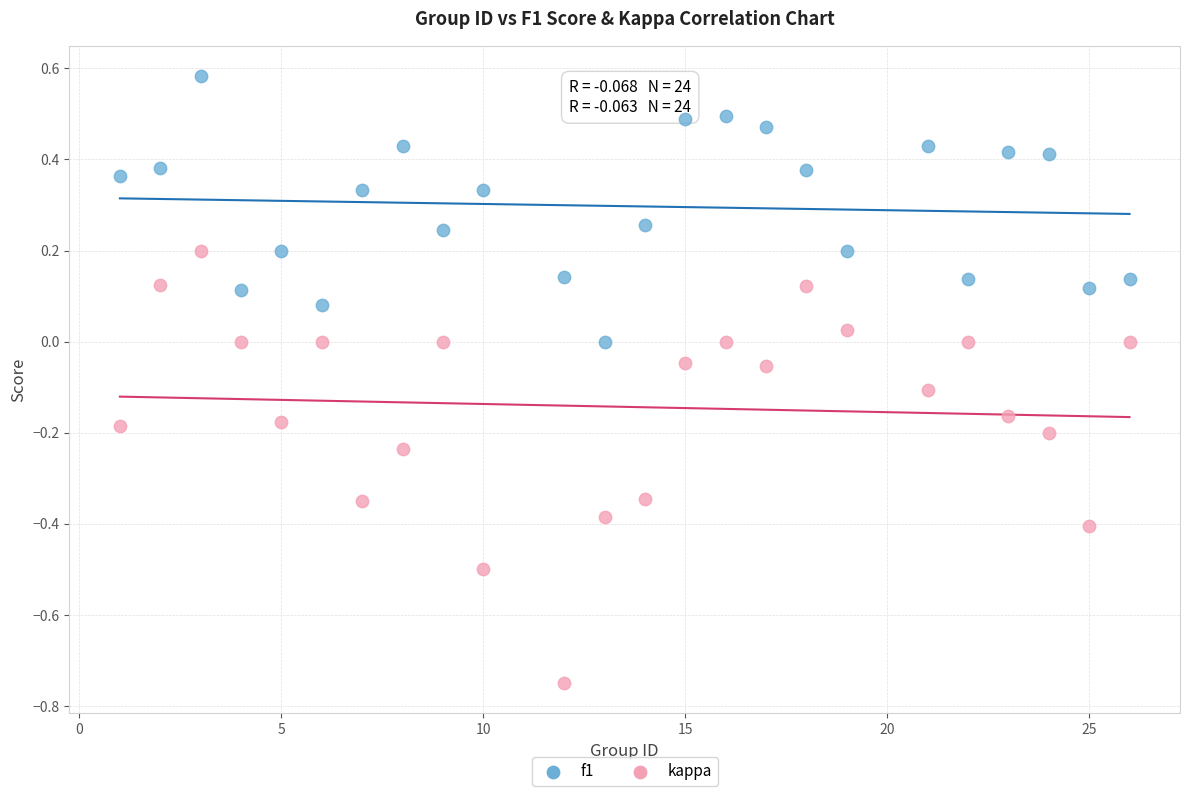

What are all the series names shown in the legend?

f1, kappa